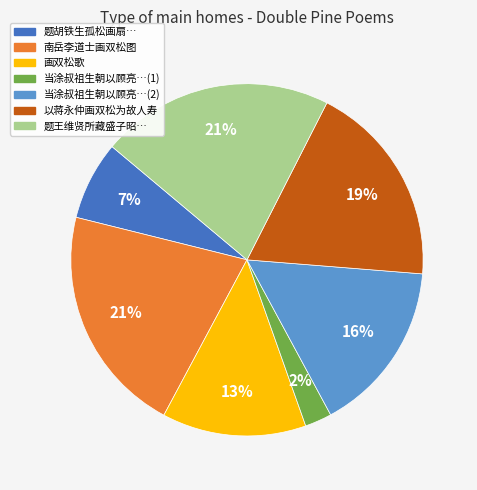

Is there any slice that represents more than half of the pie?

No